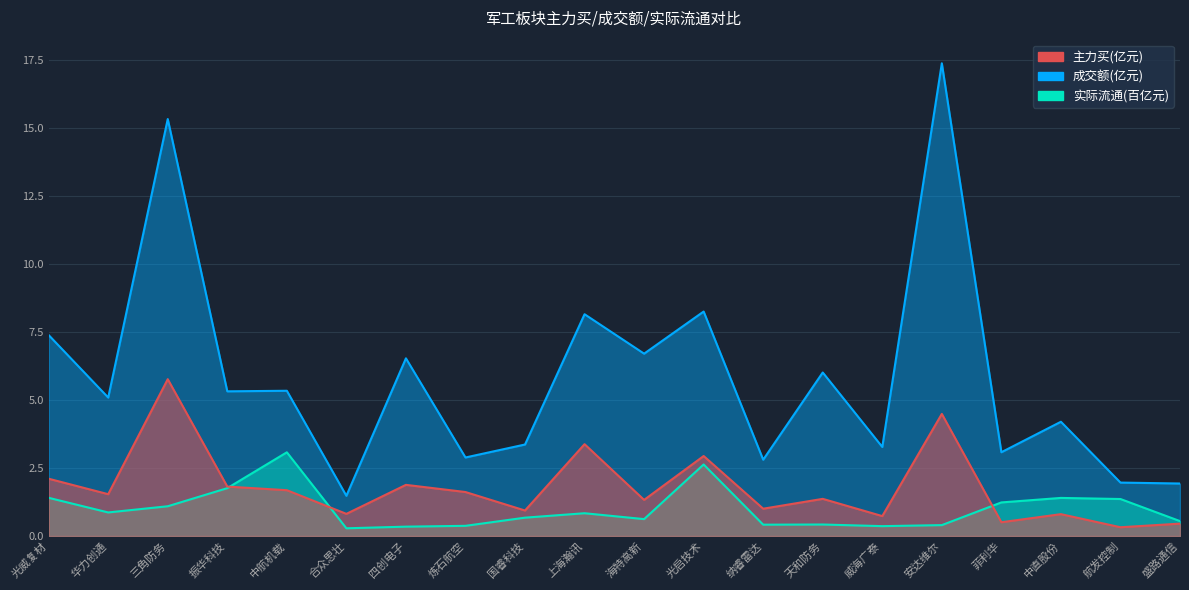

True or false: 实际流通 and 成交额 cross at least once.

False